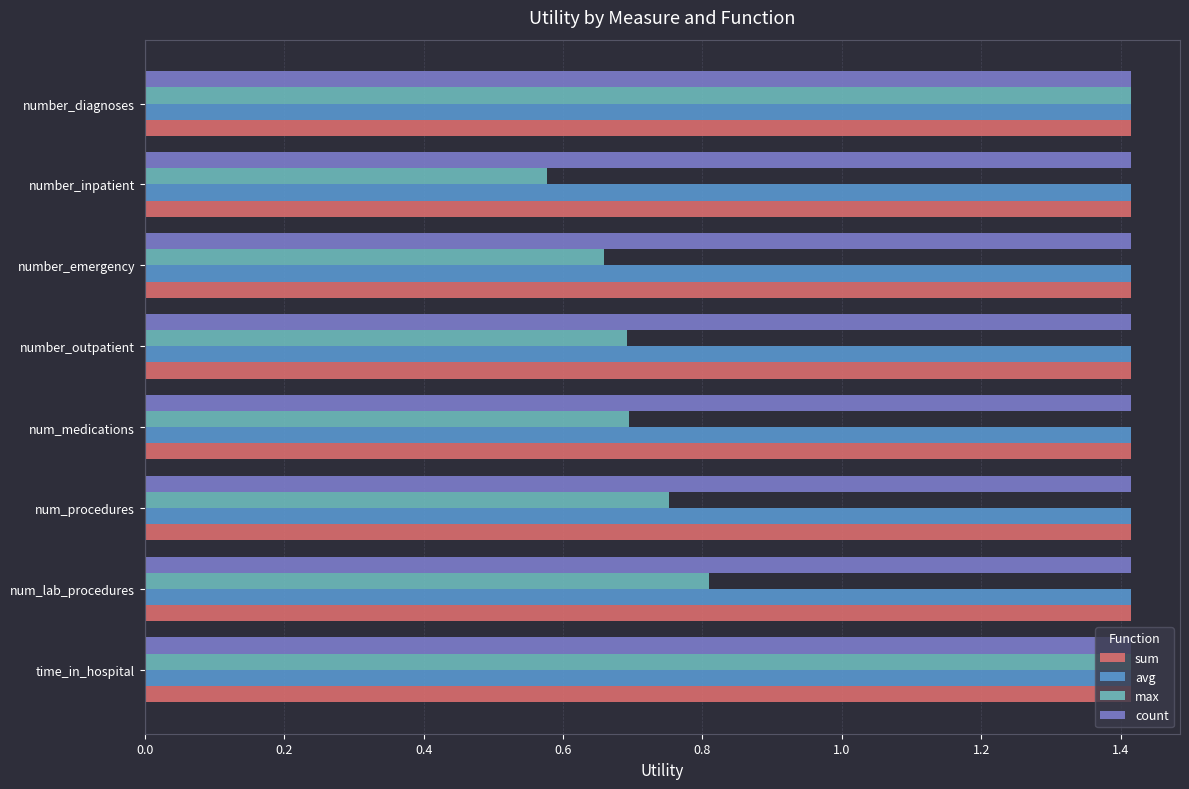

What is the highest value of the count series?

1.4